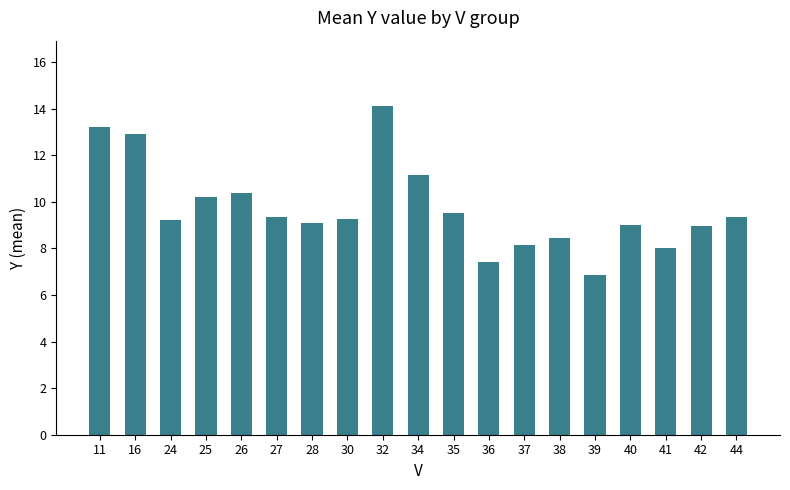

What is the ratio of the value at 35 to the value at 39?

1.4